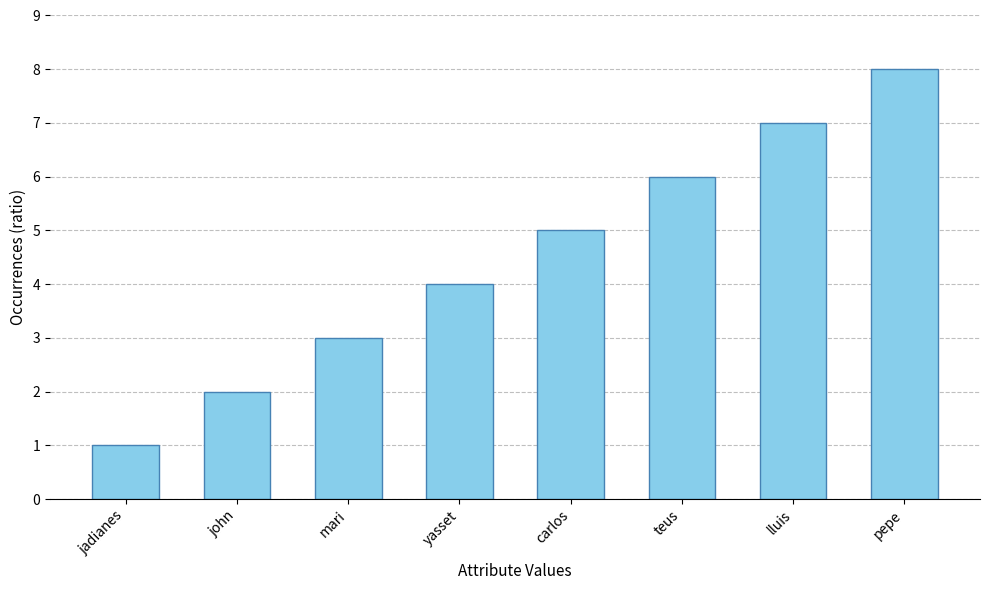

Between jadianes and mari, which is larger?

mari